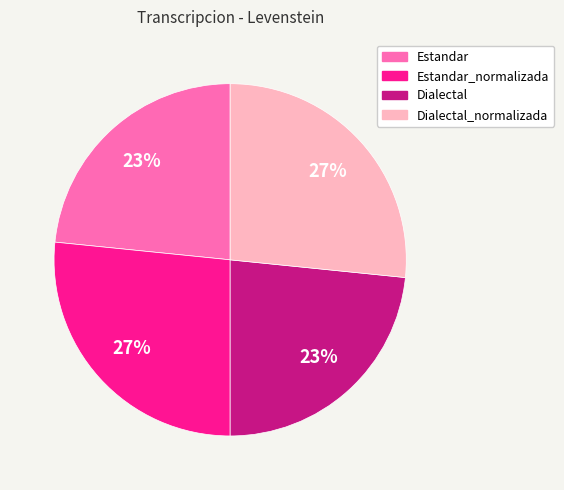

Does any single category account for the majority?

No